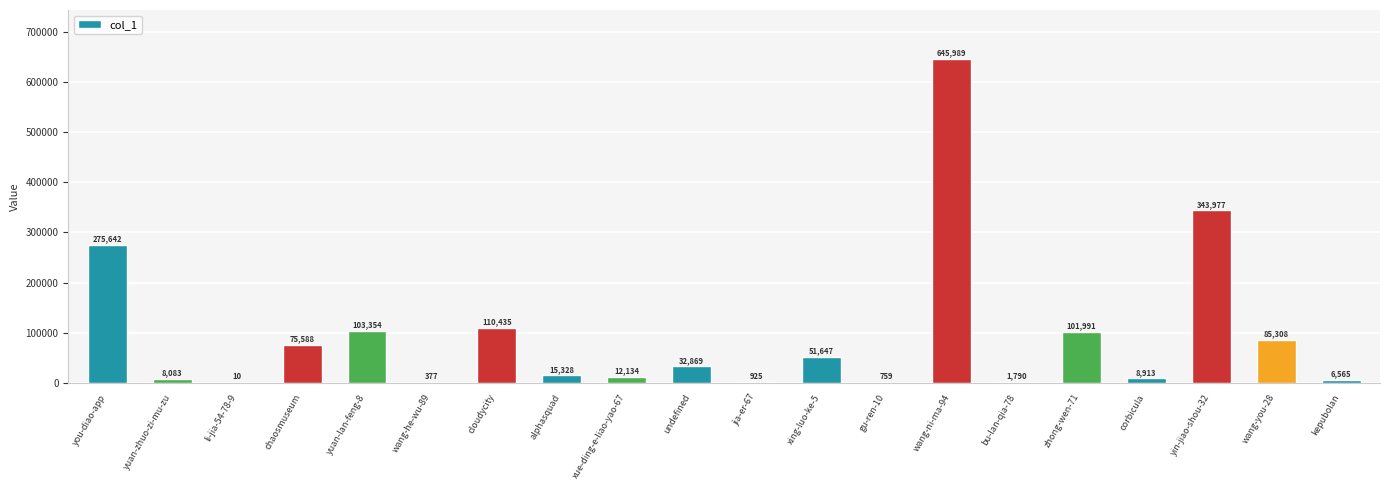

What value does the data have at chaosmuseum?

75588